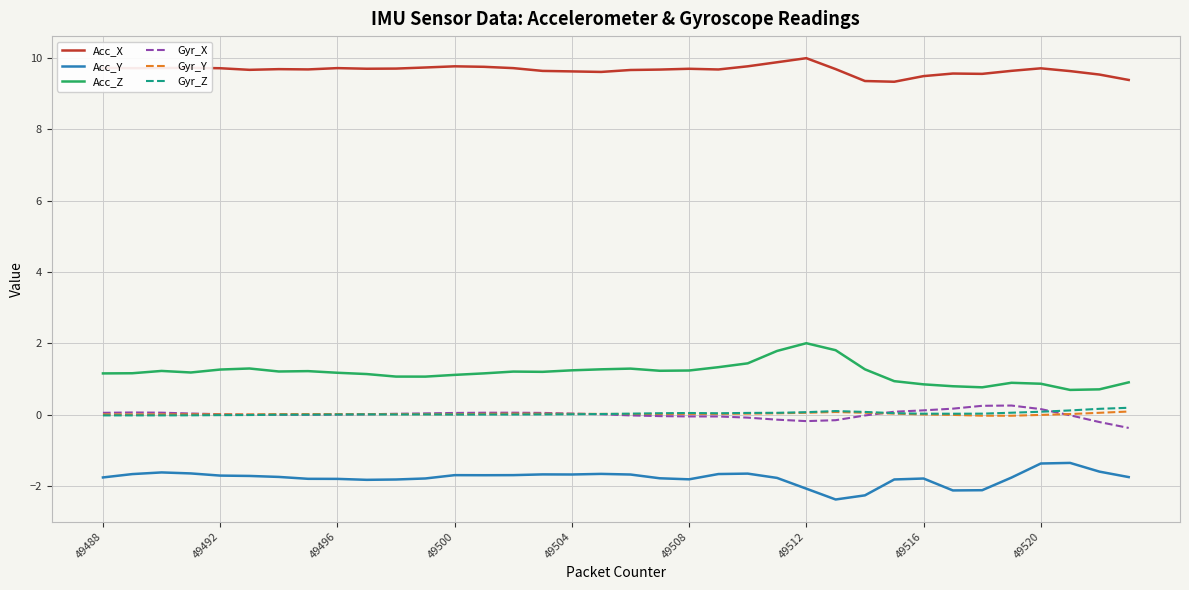

What is the minimum value for Acc_Y?

-2.4